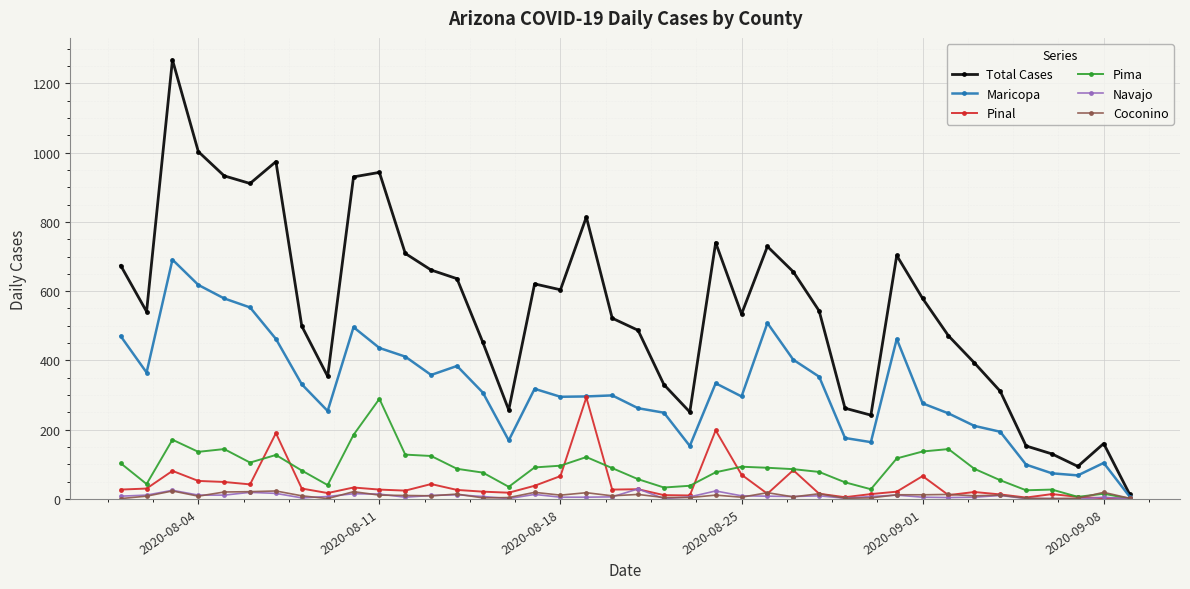

What is the maximum value shown in the chart?

1268